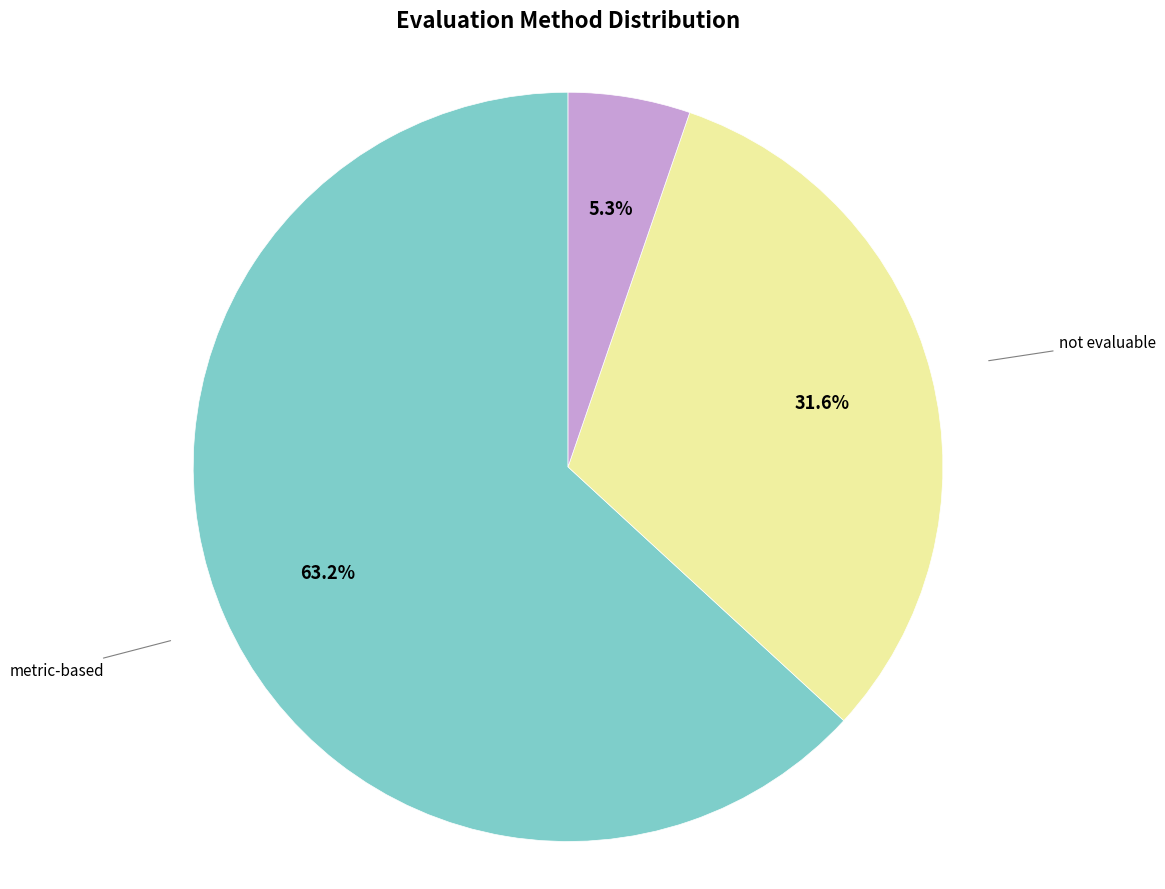

To the nearest percent, what is the difference between the none and not evaluable slice percentages?

26%